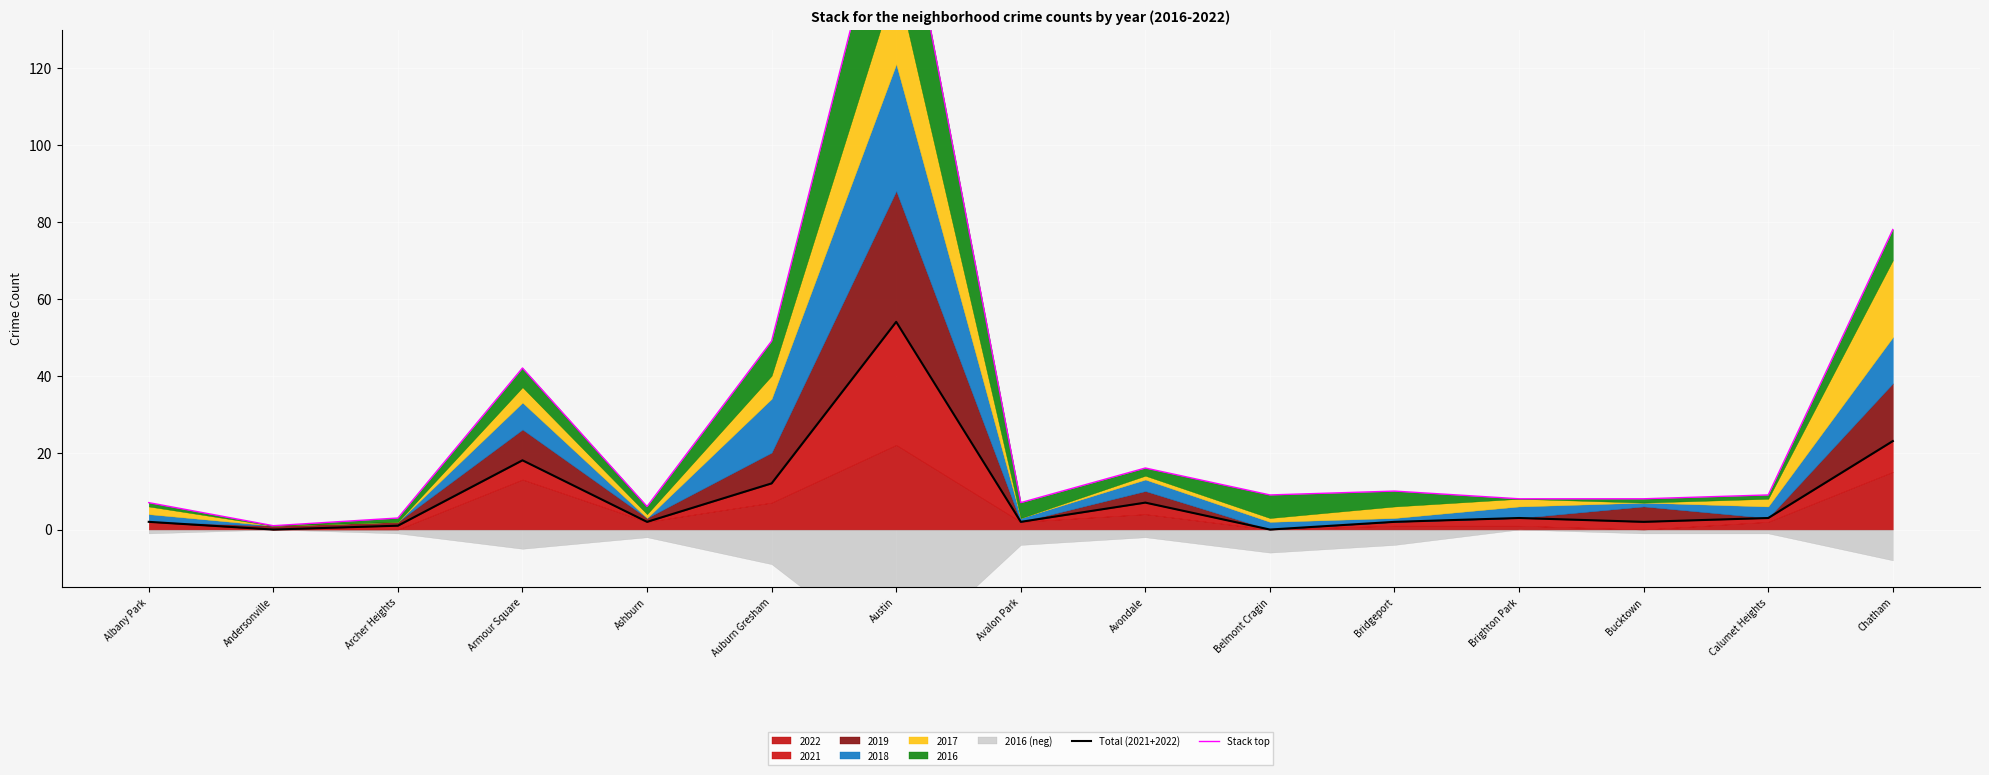

How many lines are shown in the chart?

2